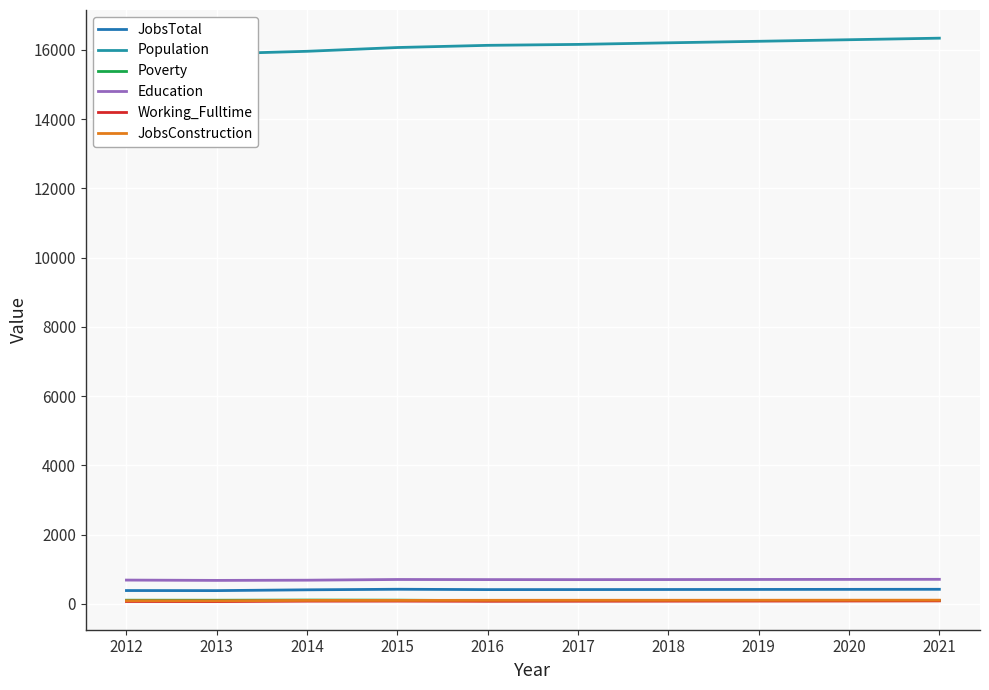

In JobsTotal, how many points are lower than both neighbors (excluding endpoints)?

2